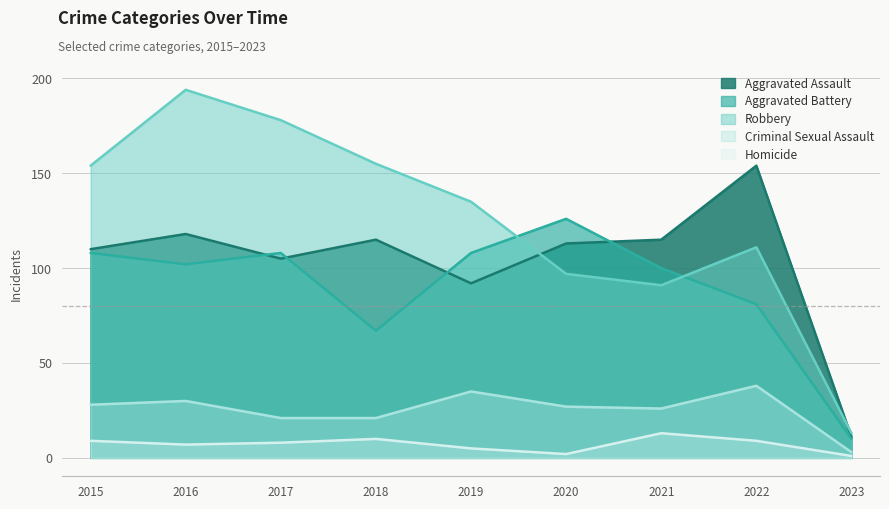

True or false: Criminal Sexual Assault and Robbery intersect in this chart.

False